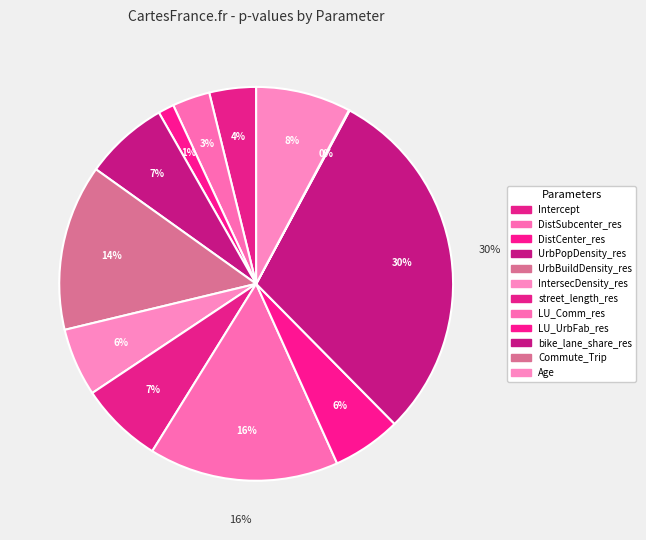

Which has a higher value, LU_Comm_res or Age?

LU_Comm_res